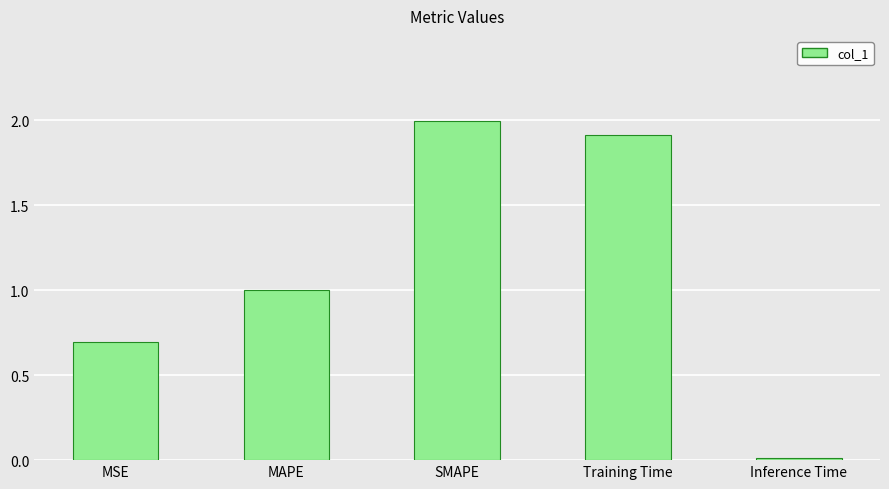

True or false: the data shows 2.0 at SMAPE.

True